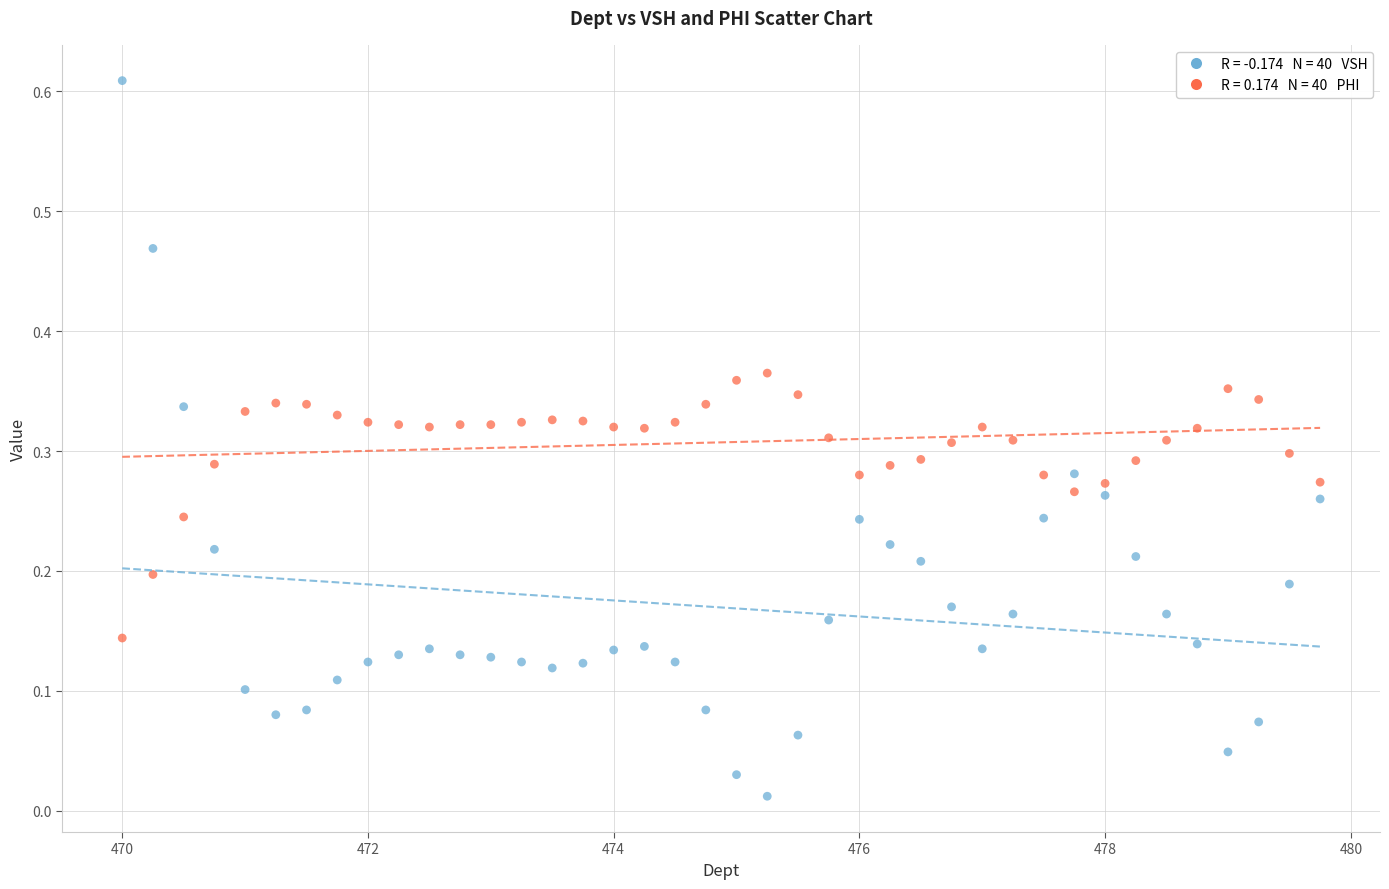

Across all data points, what is the range of X values (max minus min)?

9.8